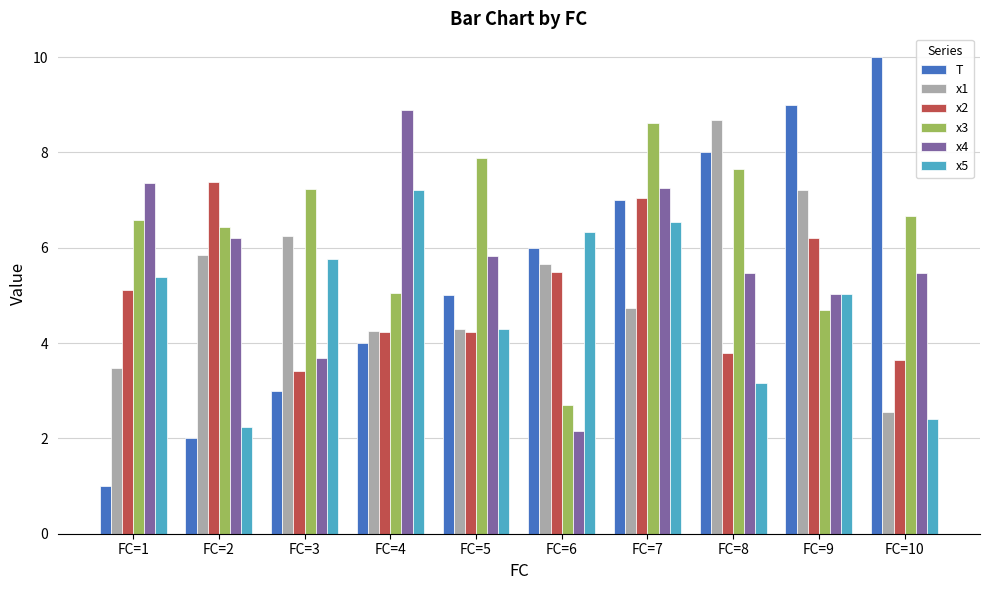

Reading left to right, extract all data points from this chart.

T: FC=1=1.0	FC=2=2.0	FC=3=3.0	FC=4=4.0	FC=5=5.0	FC=6=6.0	FC=7=7.0	FC=8=8.0	FC=9=9.0	FC=10=10.0
x1: FC=1=3.5	FC=2=5.8	FC=3=6.2	FC=4=4.2	FC=5=4.3	FC=6=5.7	FC=7=4.7	FC=8=8.7	FC=9=7.2	FC=10=2.6
x2: FC=1=5.1	FC=2=7.4	FC=3=3.4	FC=4=4.2	FC=5=4.2	FC=6=5.5	FC=7=7.0	FC=8=3.8	FC=9=6.2	FC=10=3.6
x3: FC=1=6.6	FC=2=6.4	FC=3=7.2	FC=4=5.1	FC=5=7.9	FC=6=2.7	FC=7=8.6	FC=8=7.7	FC=9=4.7	FC=10=6.7
x4: FC=1=7.4	FC=2=6.2	FC=3=3.7	FC=4=8.9	FC=5=5.8	FC=6=2.2	FC=7=7.2	FC=8=5.5	FC=9=5.0	FC=10=5.5
x5: FC=1=5.4	FC=2=2.2	FC=3=5.8	FC=4=7.2	FC=5=4.3	FC=6=6.3	FC=7=6.5	FC=8=3.2	FC=9=5.0	FC=10=2.4